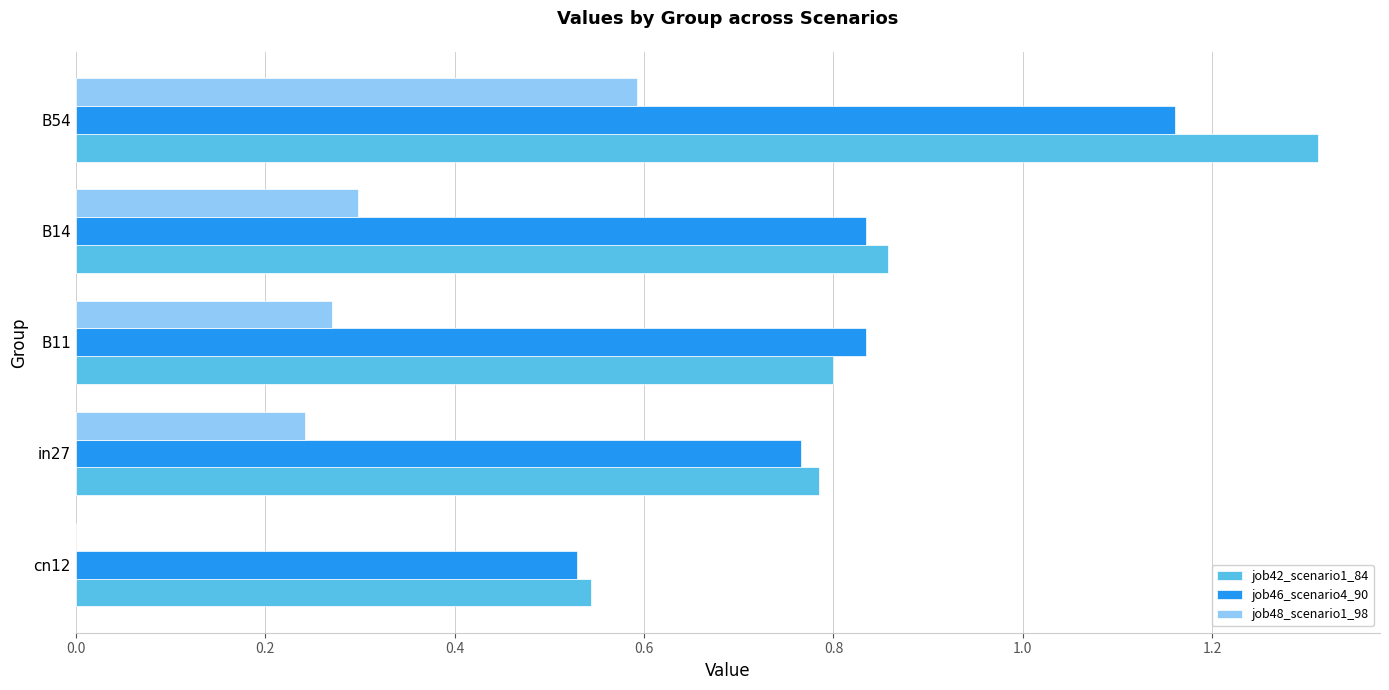

Which series changed the most between cn12 and B14?

job42_scenario1_84